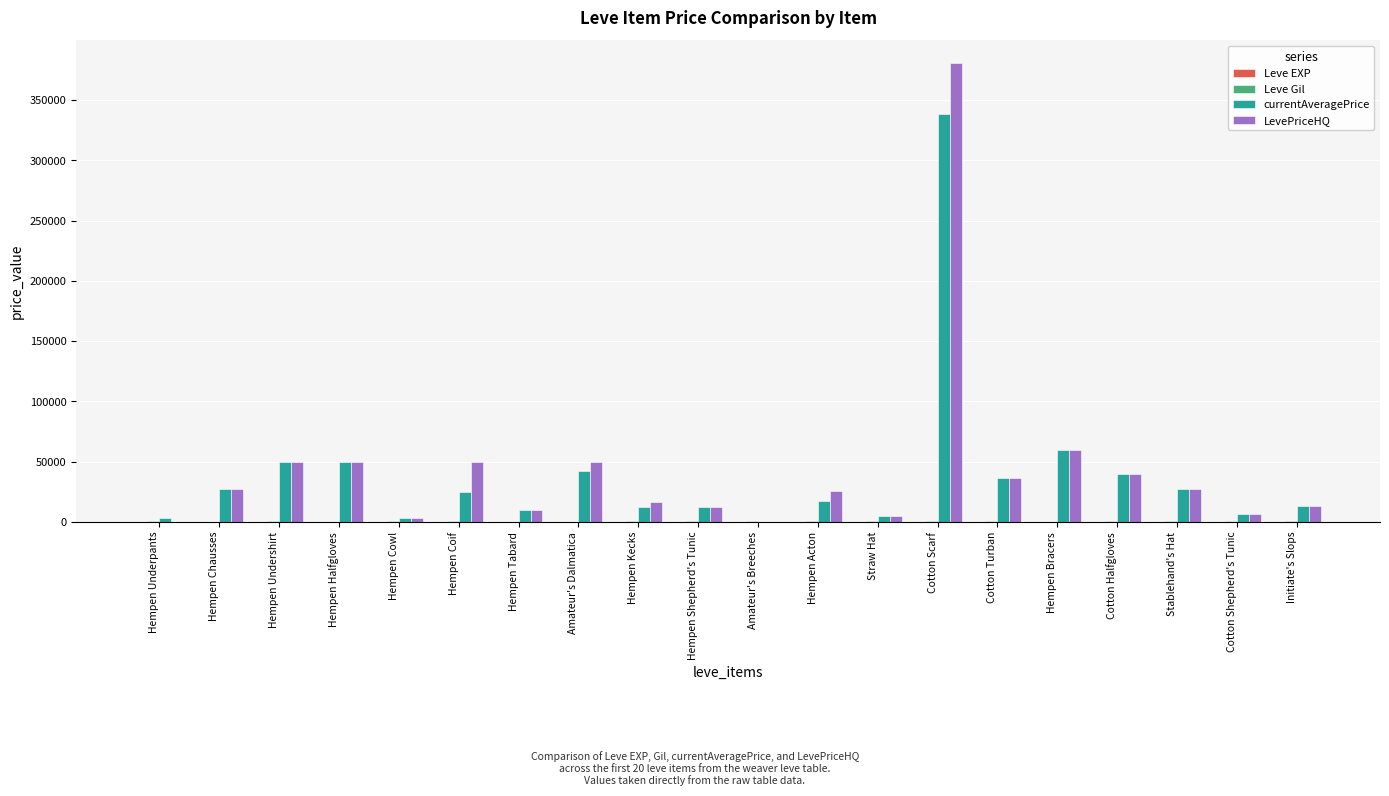

What is the maximum value shown in the chart?

380518